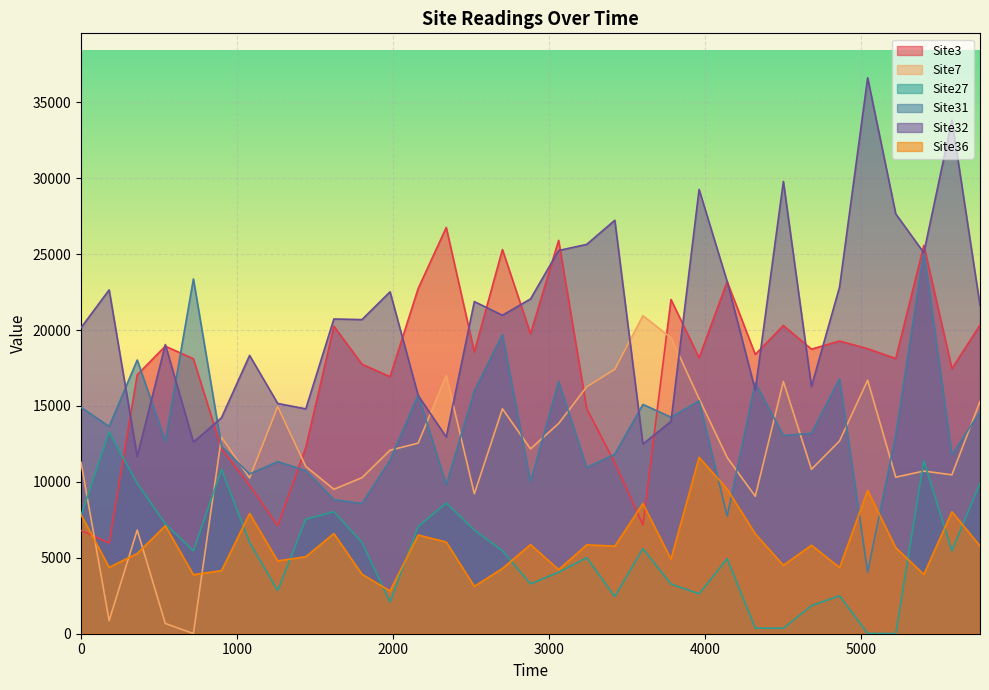

Is it true that Site31 equals 4423 at 2340?

False